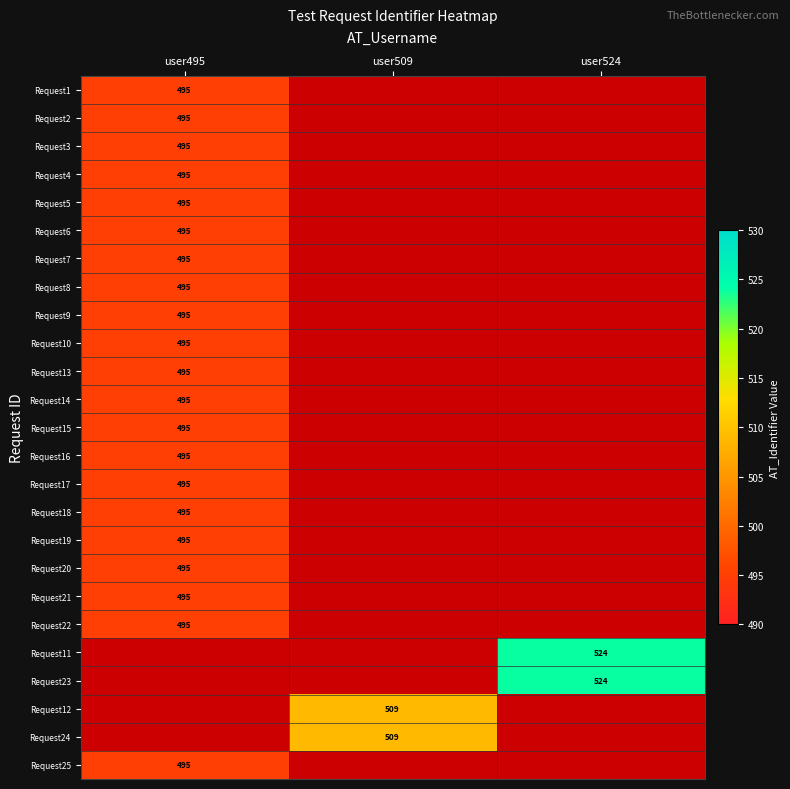

The Request2 series shows 255 at user495. True or false?

False